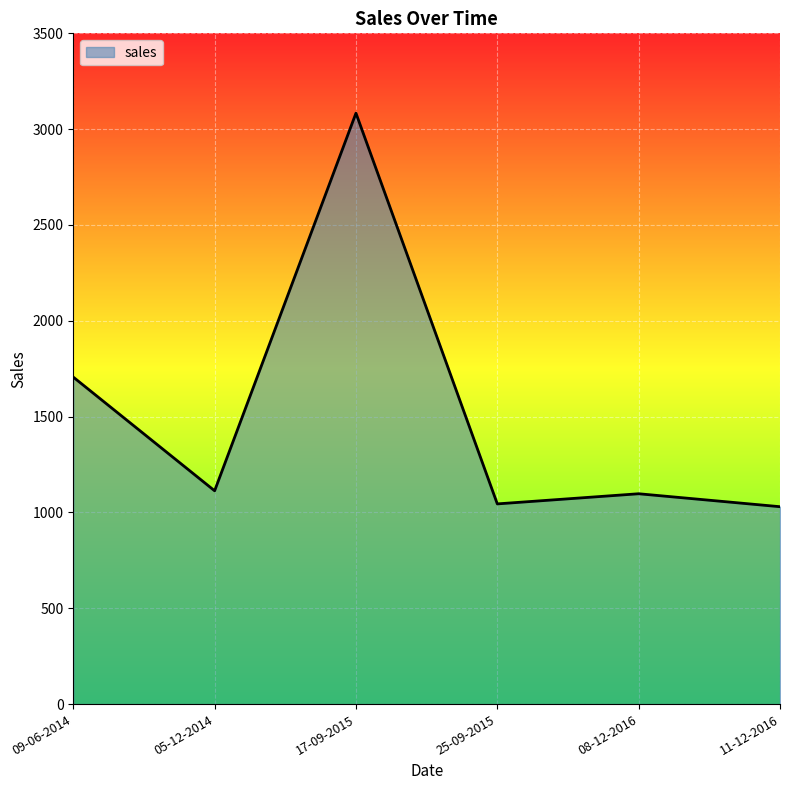

At which label is the value closest to 2056?

09-06-2014